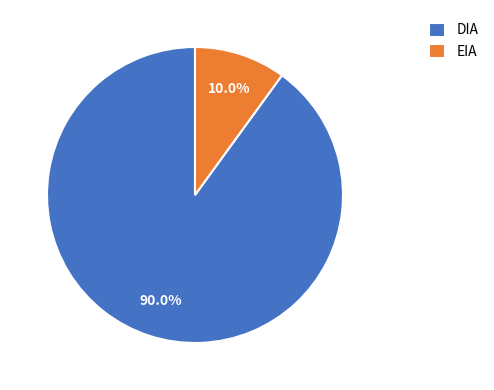

Approximately how many times larger is the value at EIA compared to DIA?

0.1